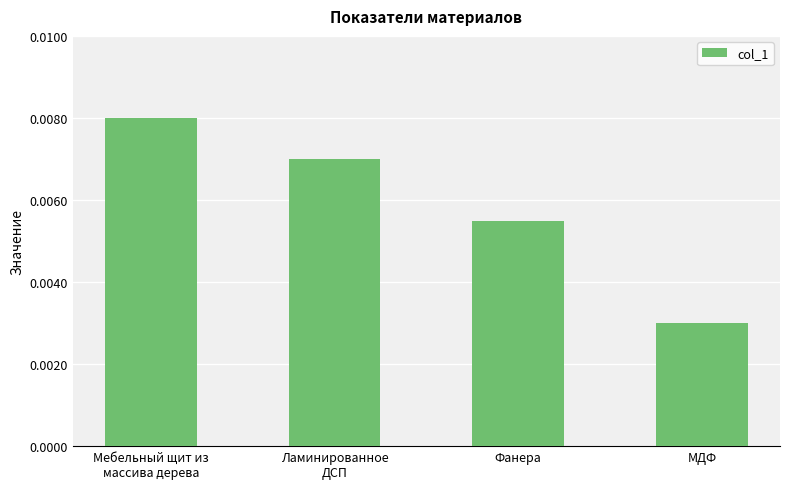

Which category has the highest value across all series?

Мебельный щит из
массива дерева